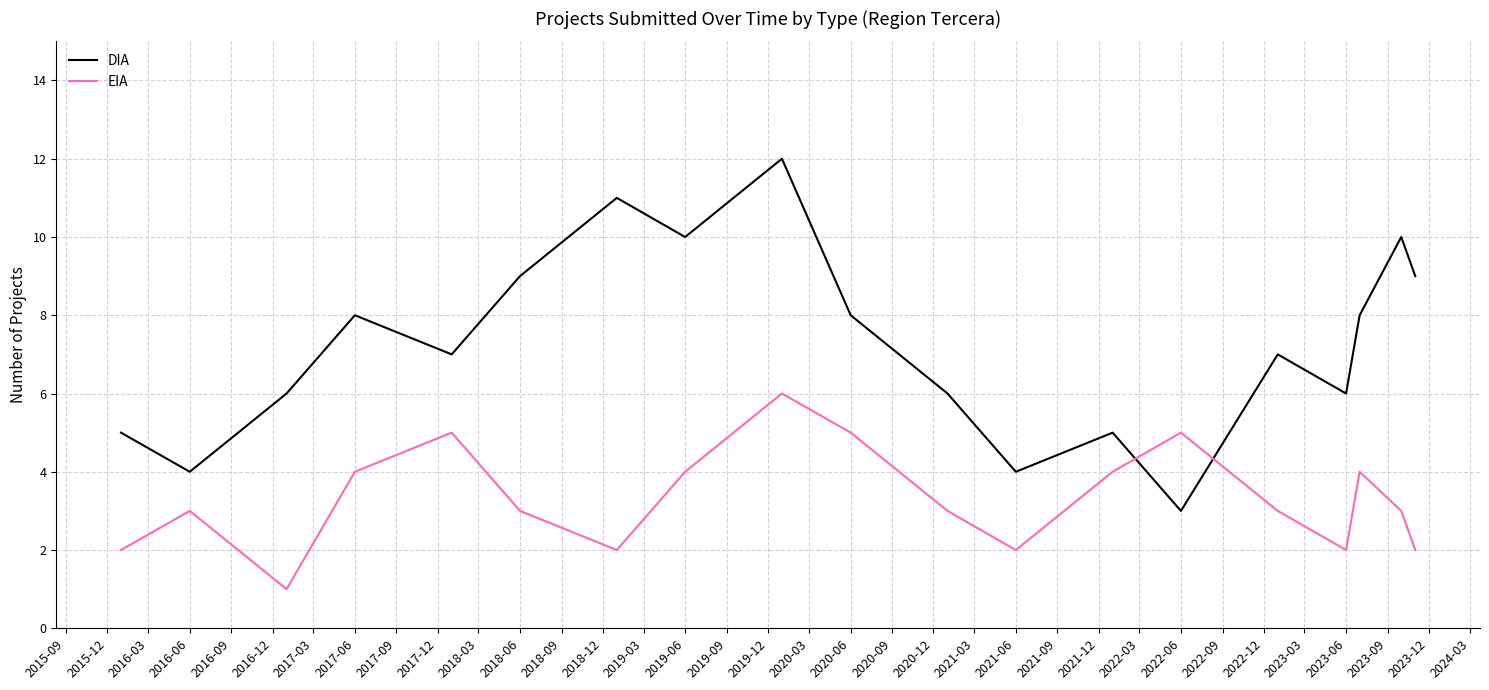

True or false: DIA and EIA intersect in this chart.

True